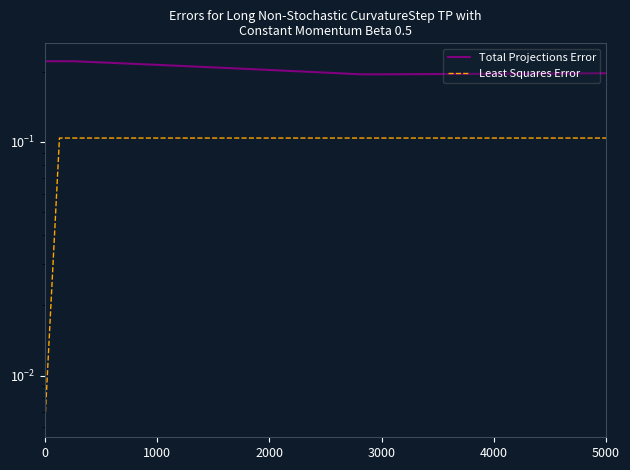

True or false: Total Projections Error and Least Squares Error cross at least once.

False